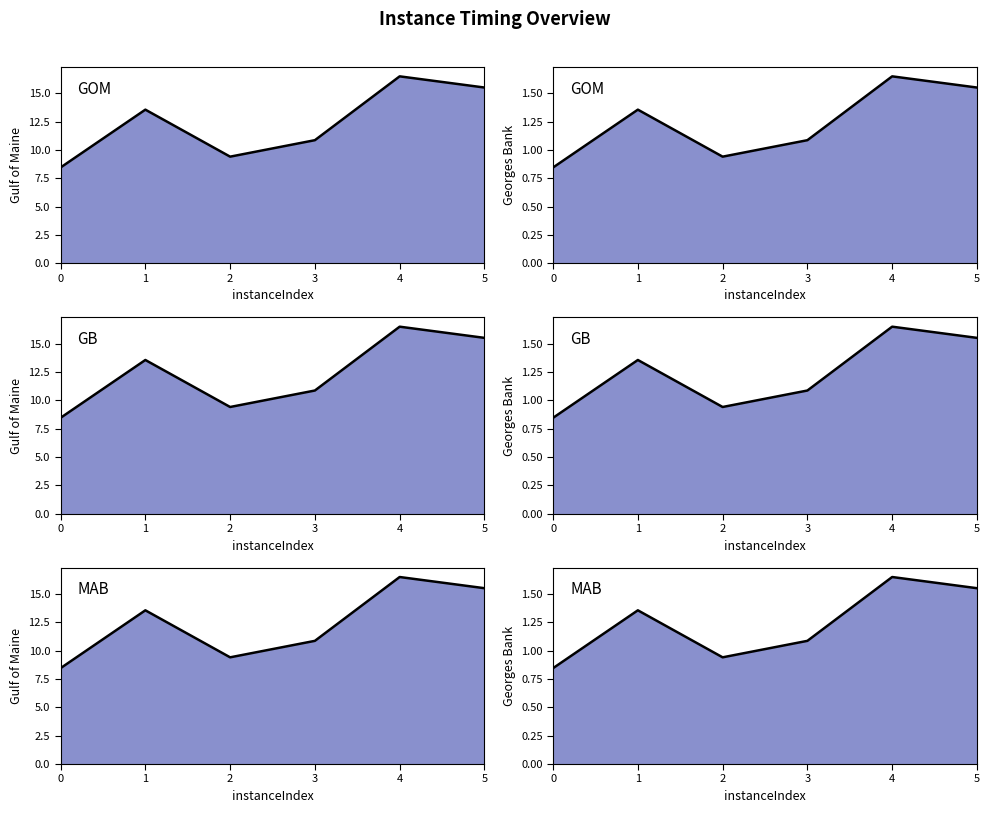

How many data points are less than 1?

2